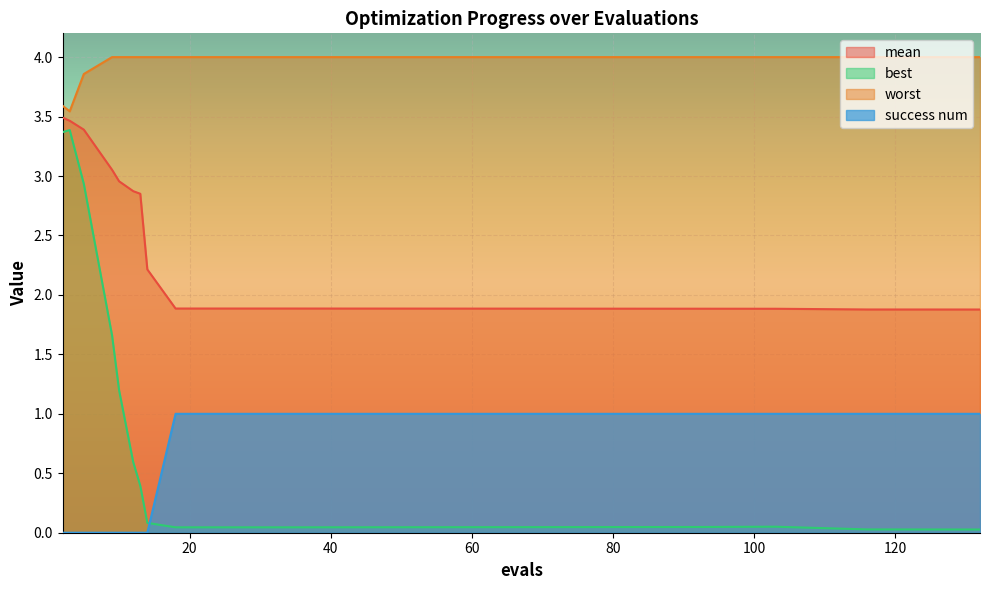

At which category is the sum across all series the highest?

2